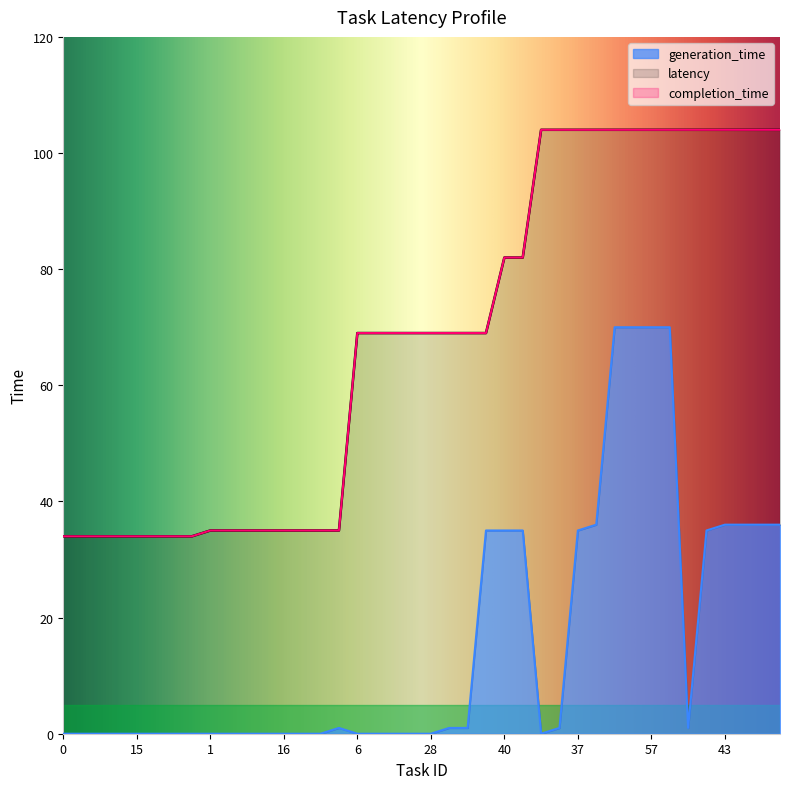

At how many categories does at least one series exceed 34?

32